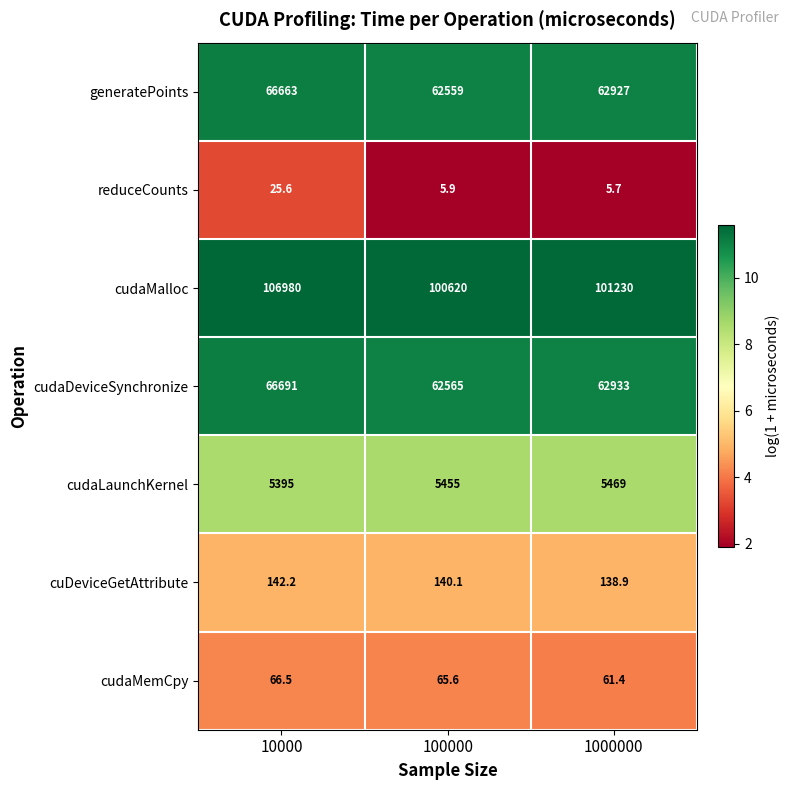

Reading right to left, transcribe all the data shown in this chart.

generatePoints: 1000000=62927.0	100000=62559.0	10000=66663.0
reduceCounts: 1000000=5.7	100000=5.9	10000=25.6
cudaMalloc: 1000000=101230.0	100000=100620.0	10000=106980.0
cudaDeviceSynchronize: 1000000=62933.0	100000=62565.0	10000=66691.0
cudaLaunchKernel: 1000000=5469.0	100000=5455.0	10000=5395.0
cuDeviceGetAttribute: 1000000=138.9	100000=140.1	10000=142.2
cudaMemCpy: 1000000=61.4	100000=65.6	10000=66.5